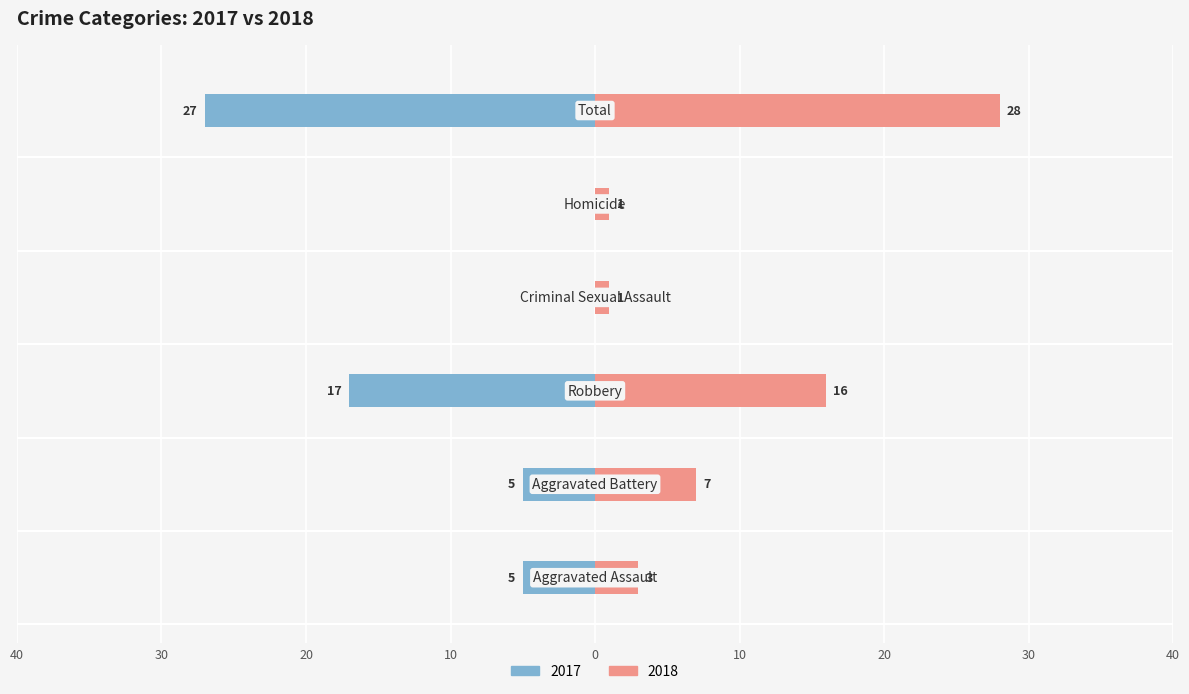

What is the label of the 2nd bar from the right?

Homicide